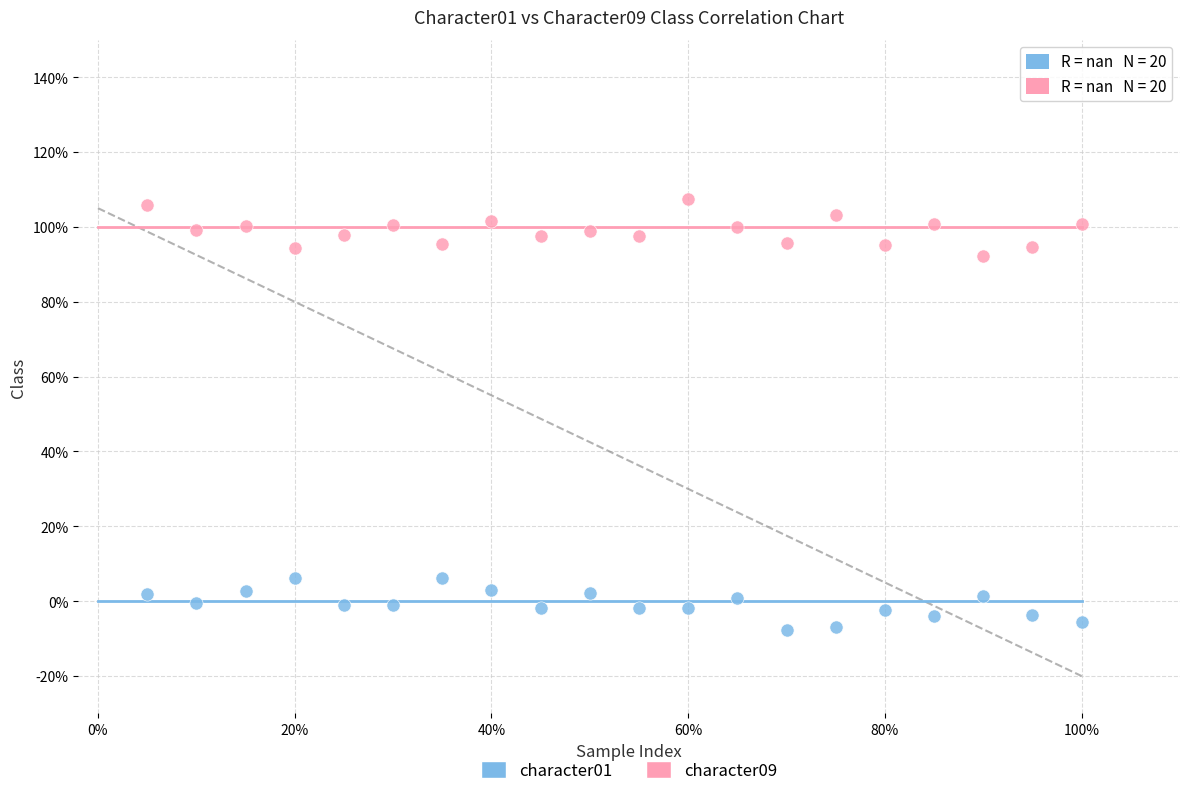

Which series reaches the maximum Y coordinate?

character09